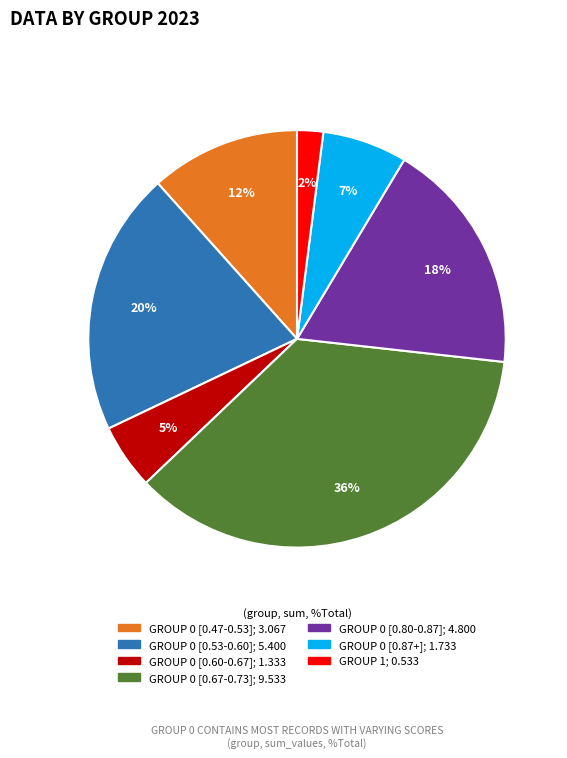

Does any single category account for the majority?

No